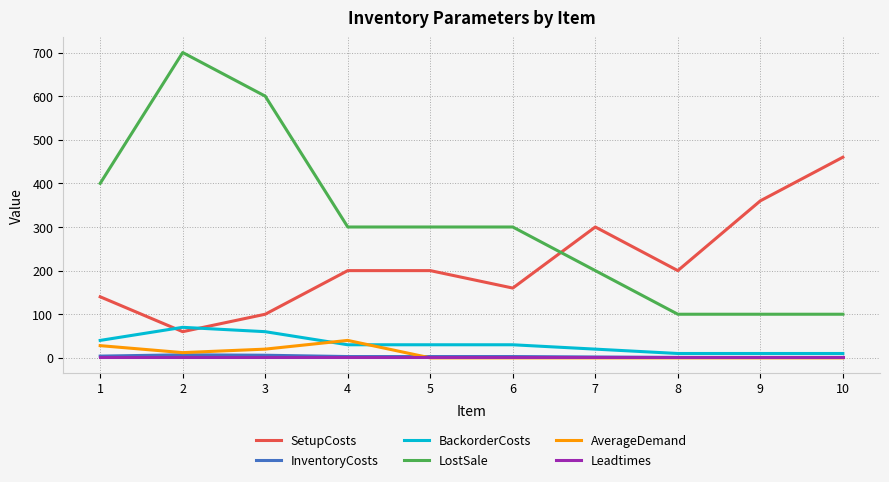

True or false: LostSale and Leadtimes cross at least once.

False